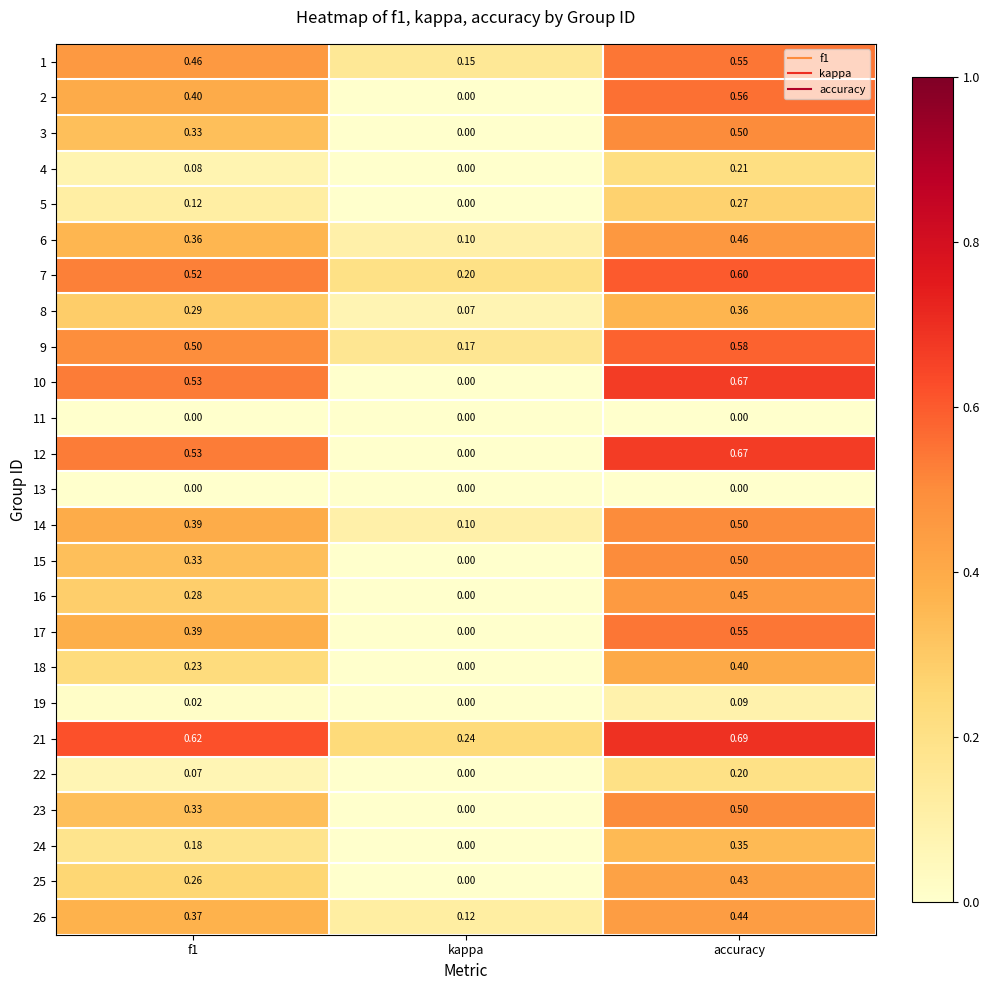

Which category has the highest value across all series?

accuracy